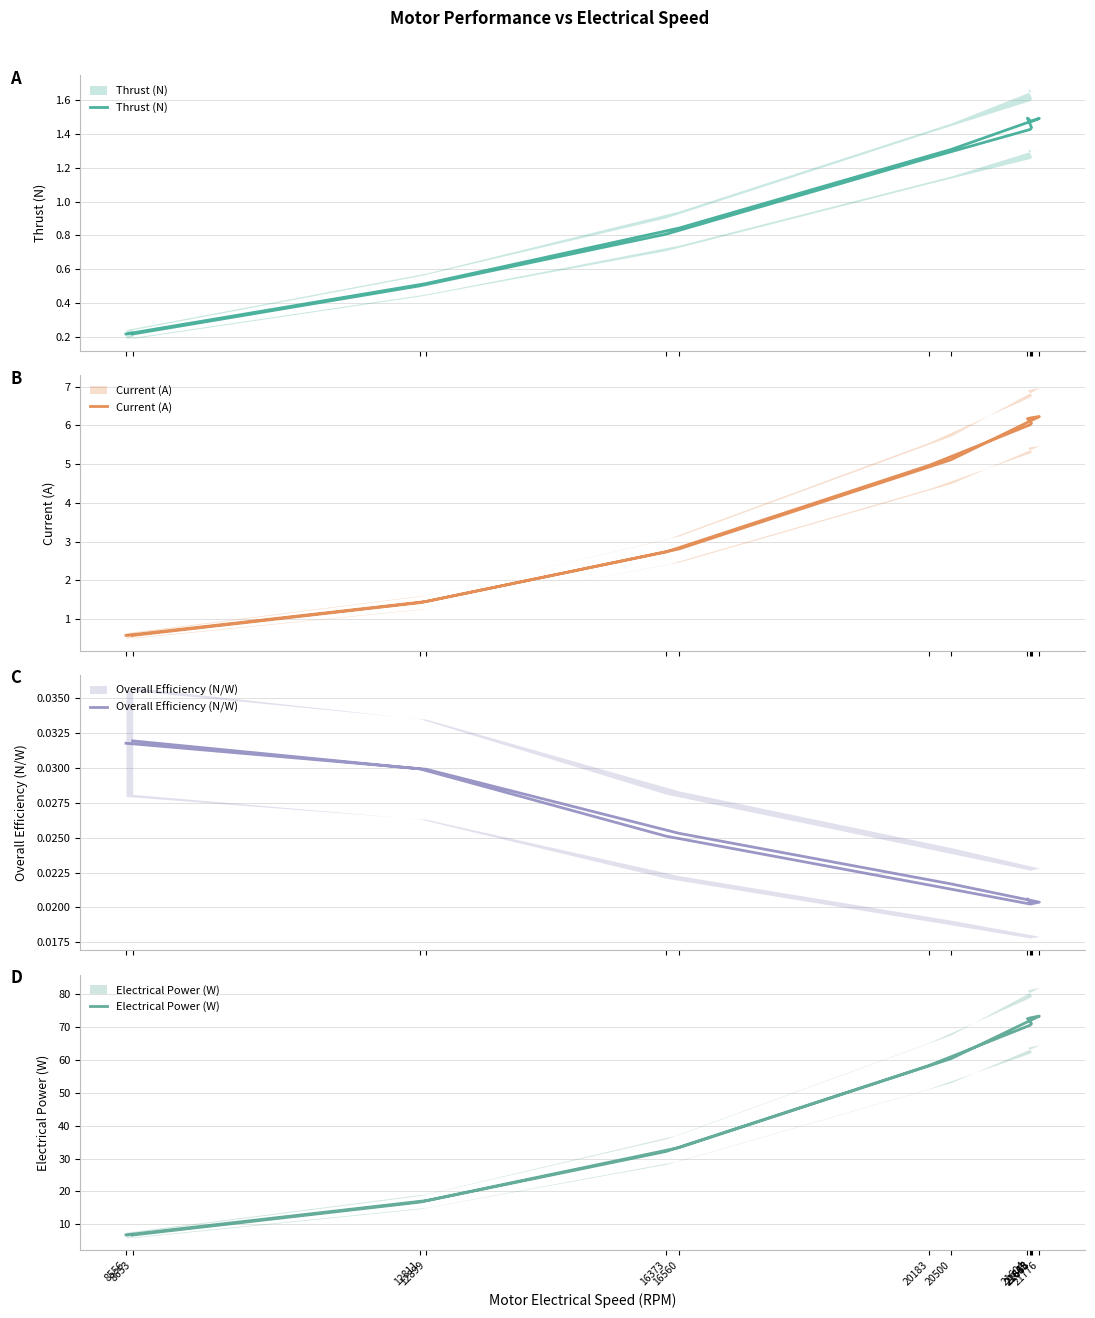

What position from the right is 8653?

1